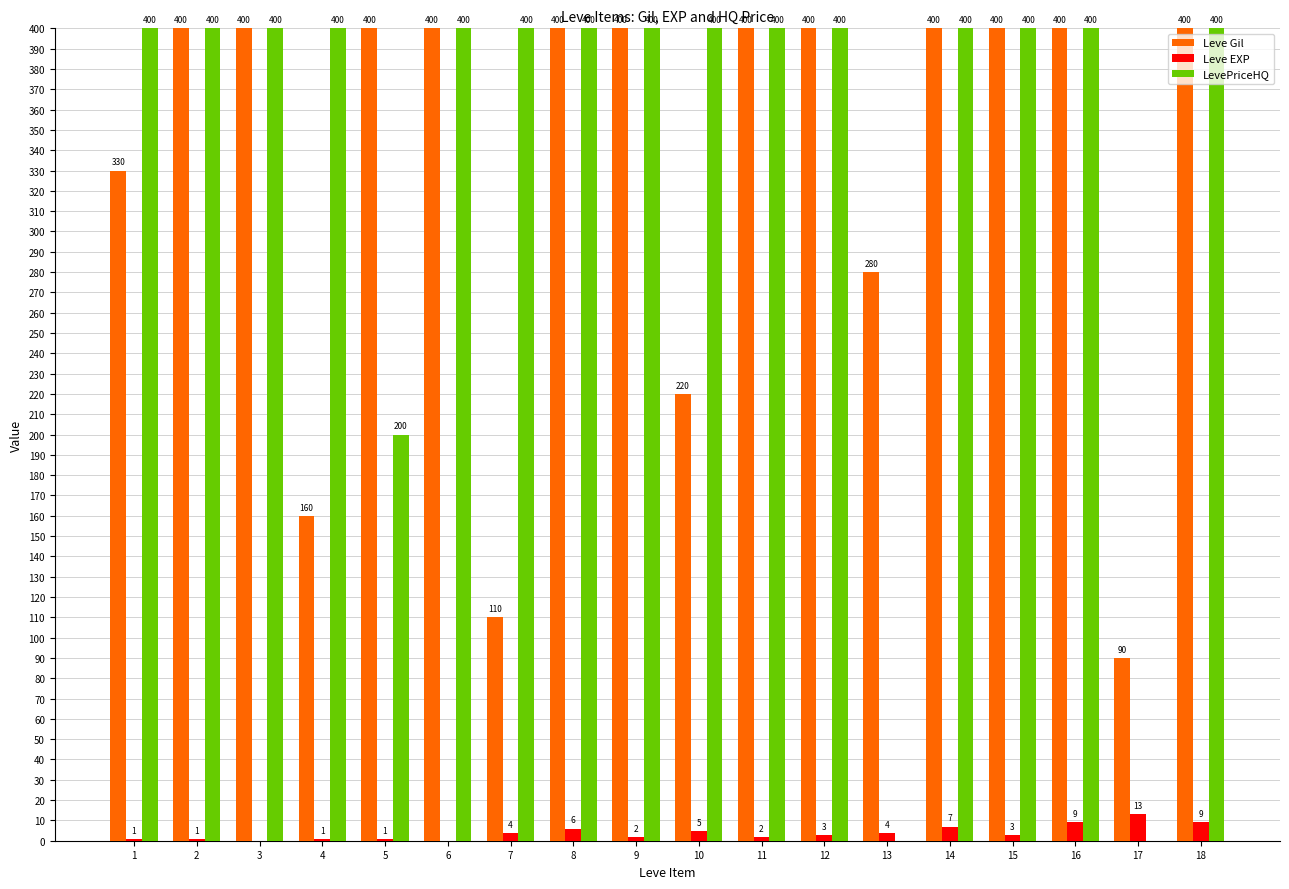

What is the sum of all Leve EXP values?

71